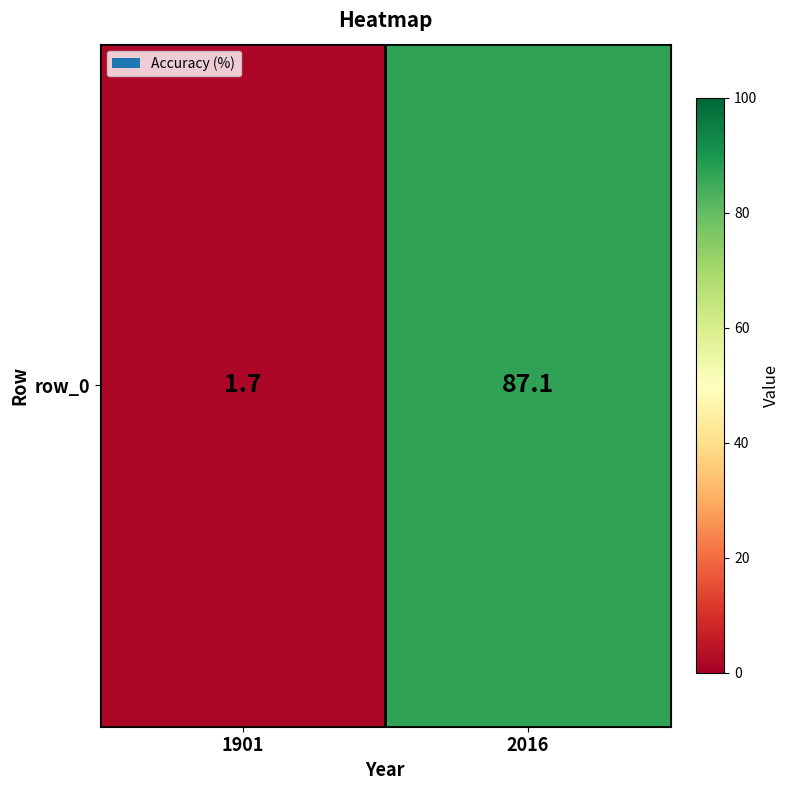

How many values are below 87?

1